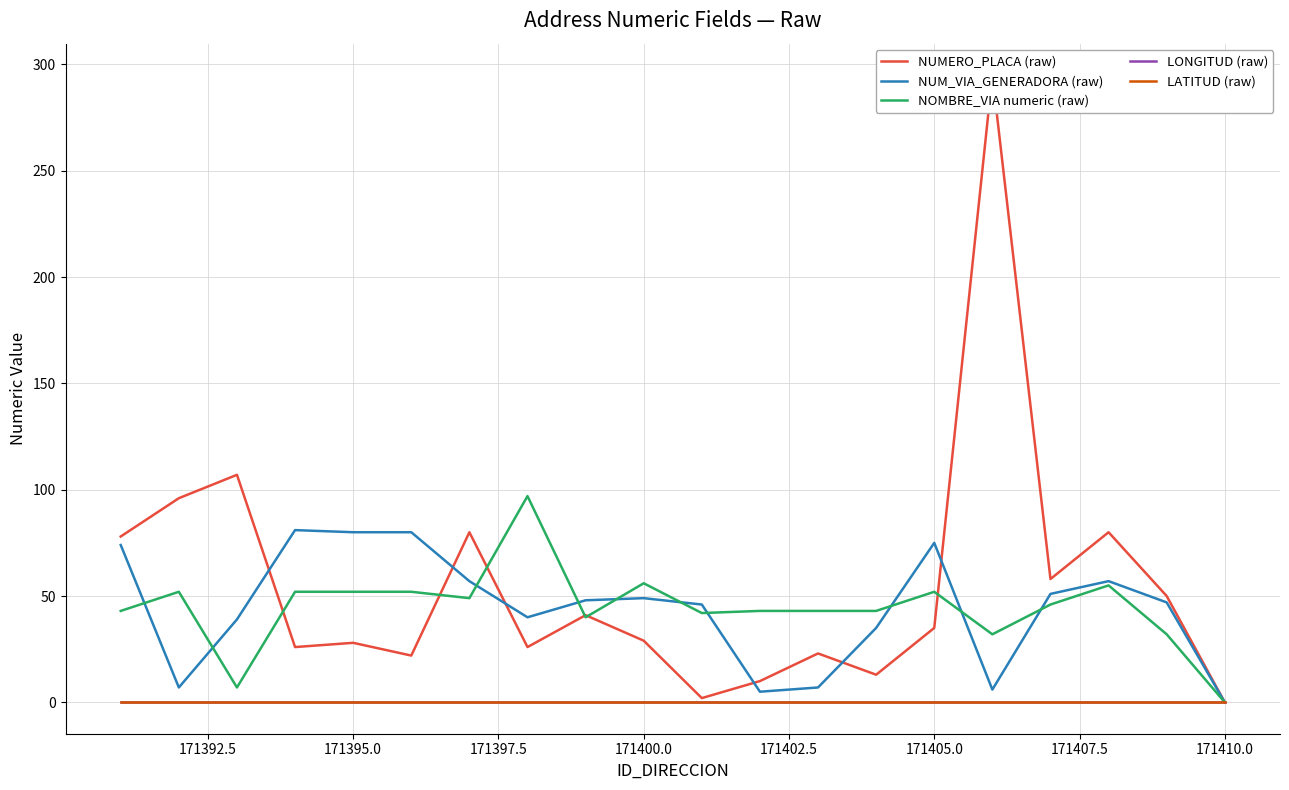

Which series has the largest total across all categories?

NUMERO_PLACA (raw)